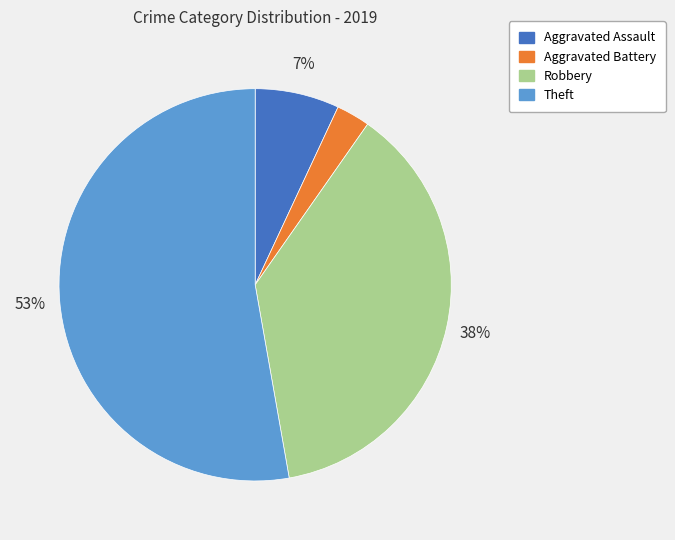

The Robbery slice represents 46% of the pie. True or false?

False